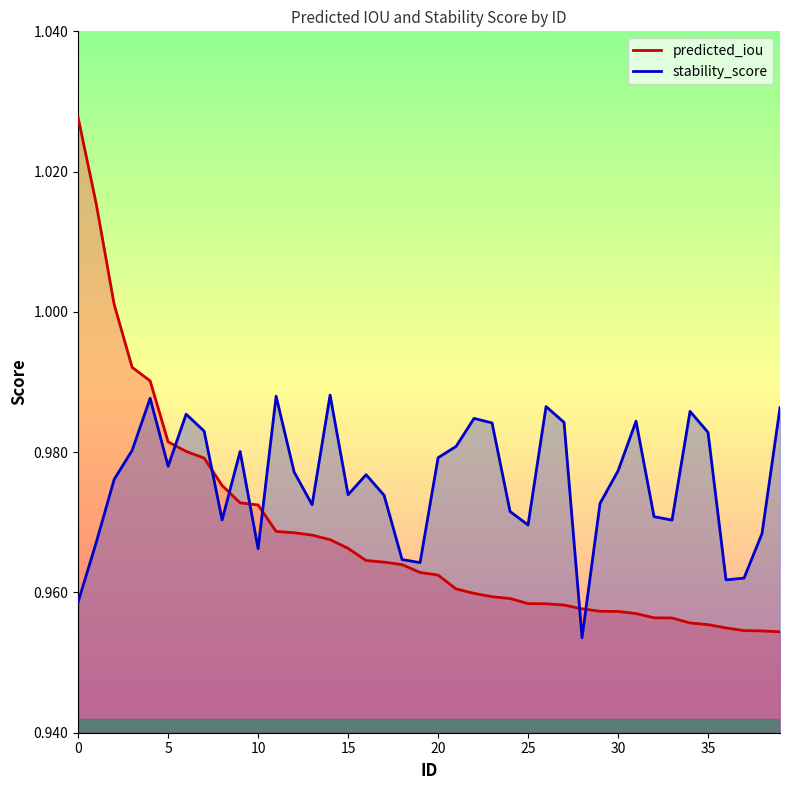

What is the approximate value of stability_score at 0?

1.0